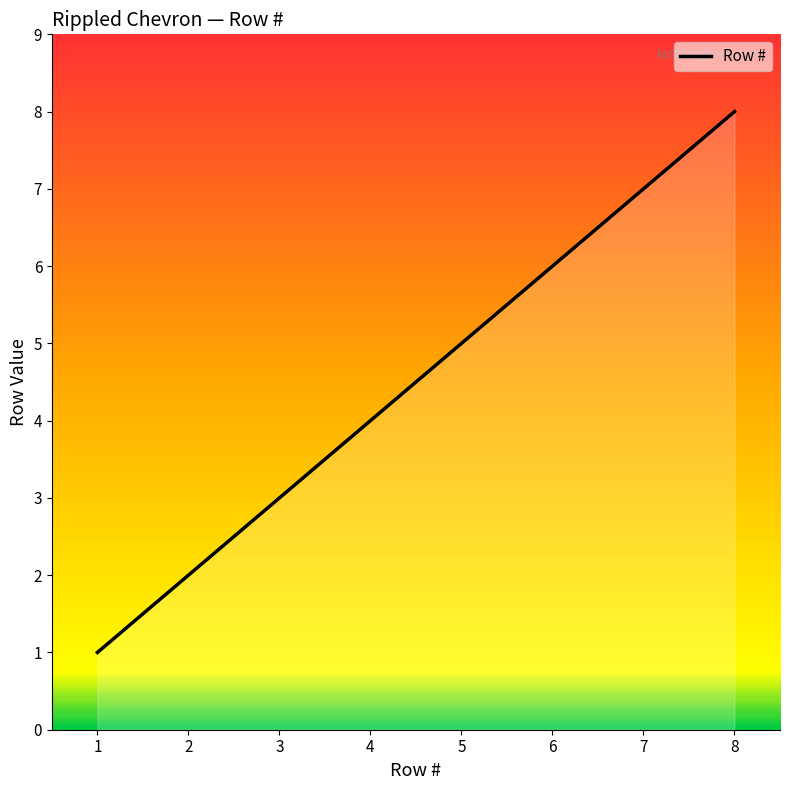

Reading left to right, extract all data points from this chart.

1	2	3	4	5	6	7	8